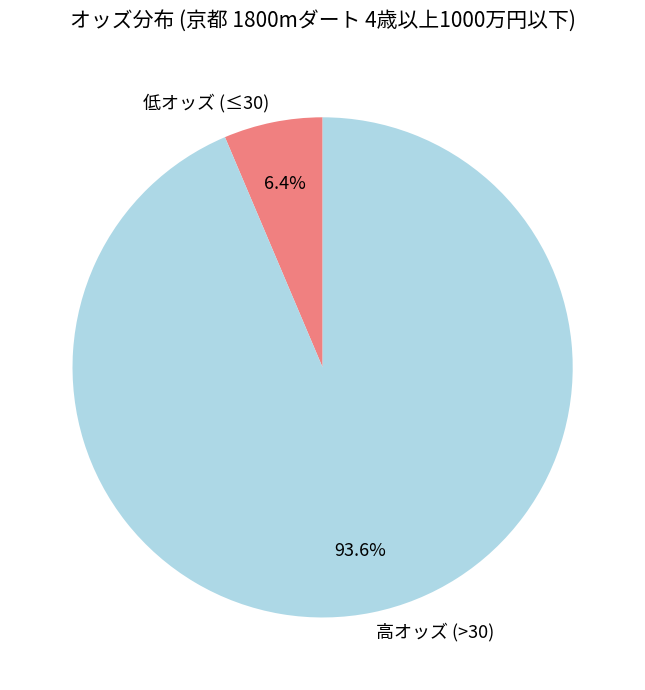

How many segments does this pie chart have?

2